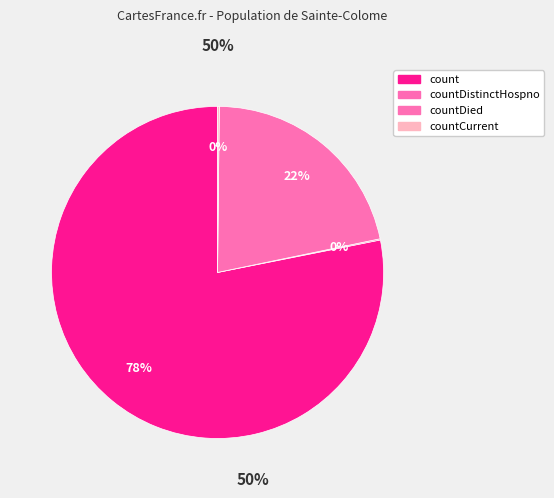

Is there a majority slice in this chart?

Yes